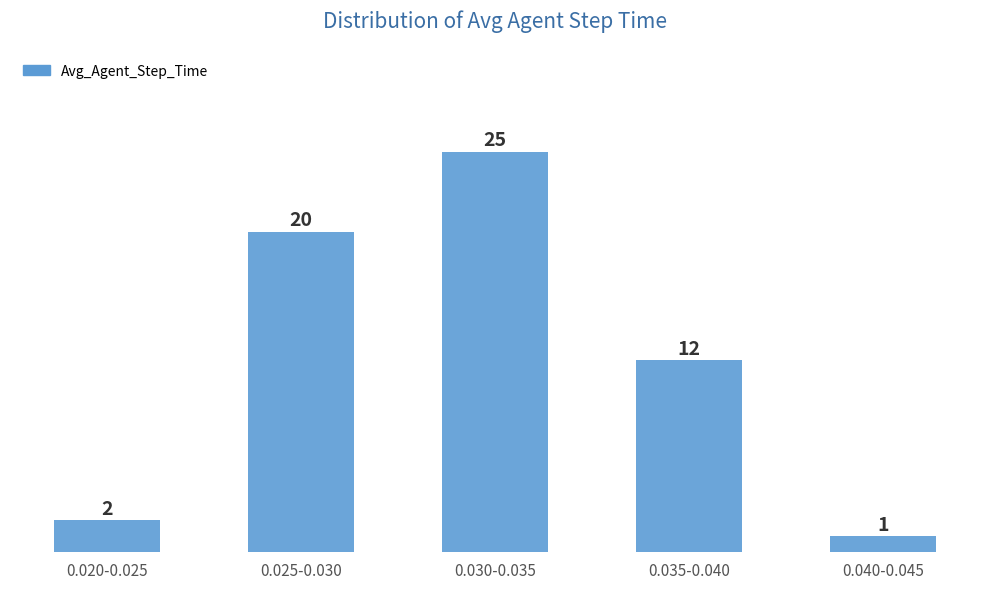

Reading right to left, list all the values displayed in this chart.

1	12	25	20	2